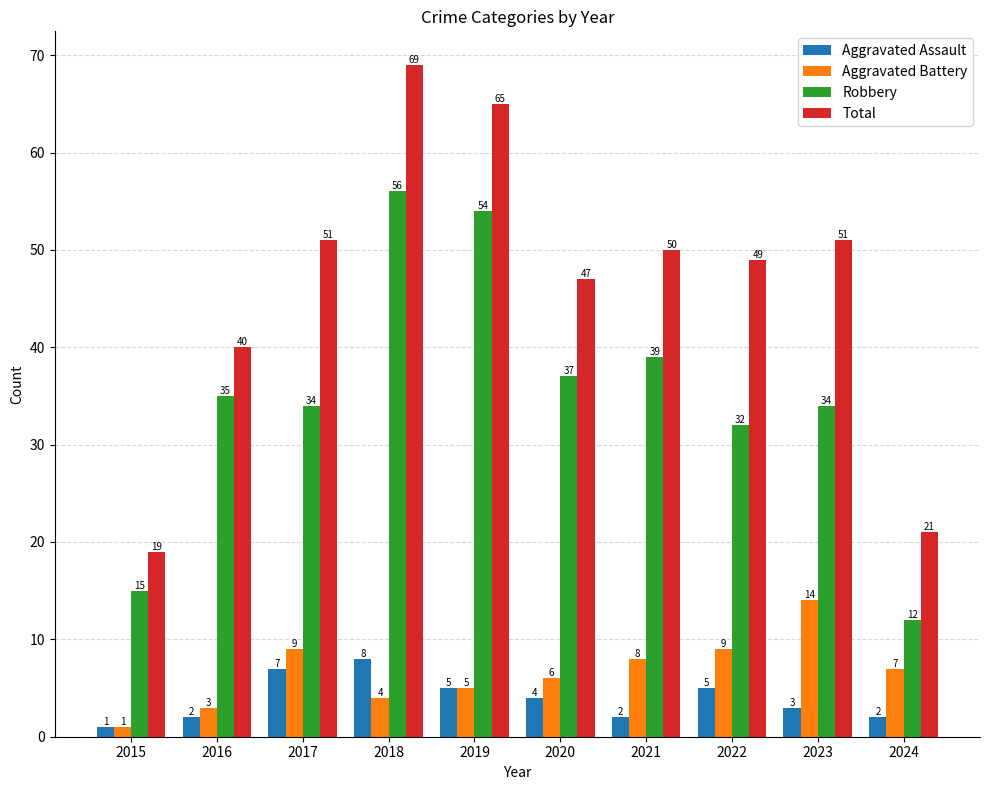

What is the difference between the maximum and minimum values in the Total series?

50